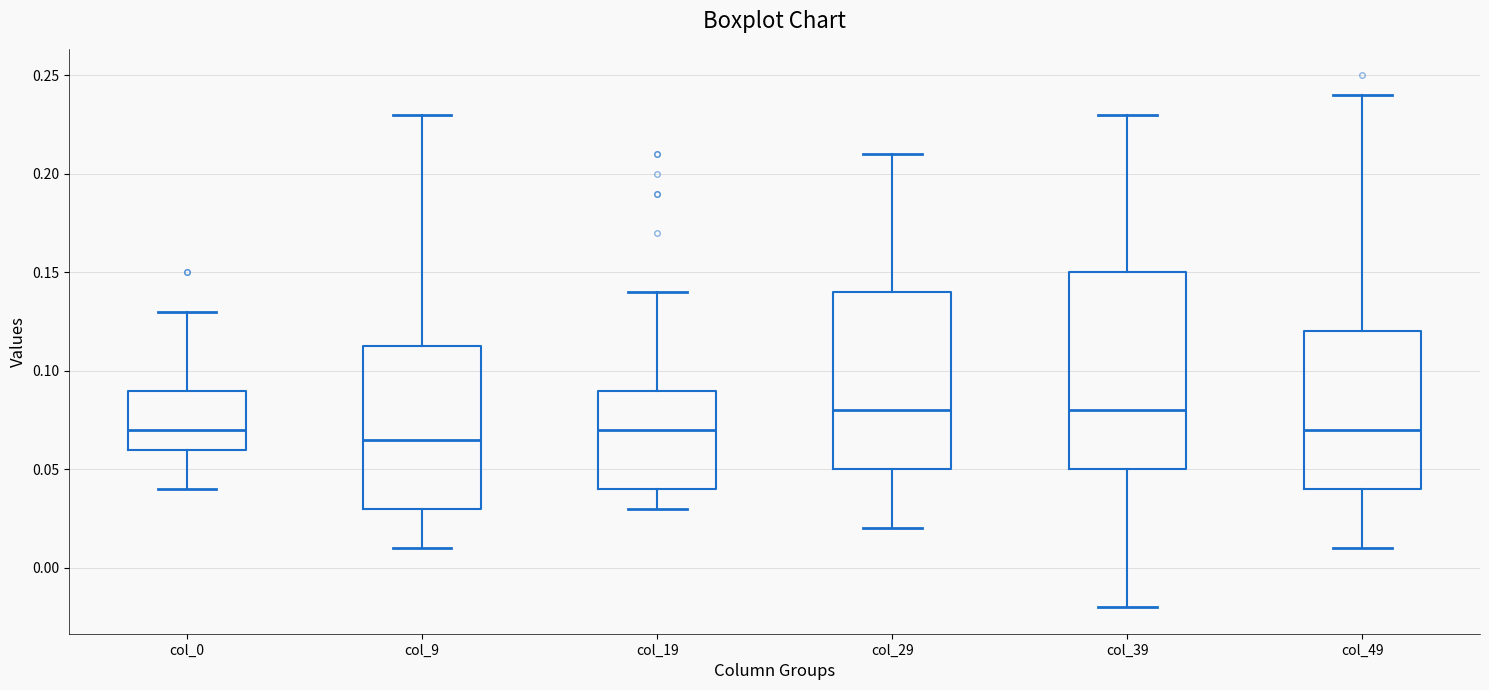

Where is the upper edge of the box for col_29 on the y-axis? The values are not printed on the chart, so give them approximately, as read against the axis.

0.140